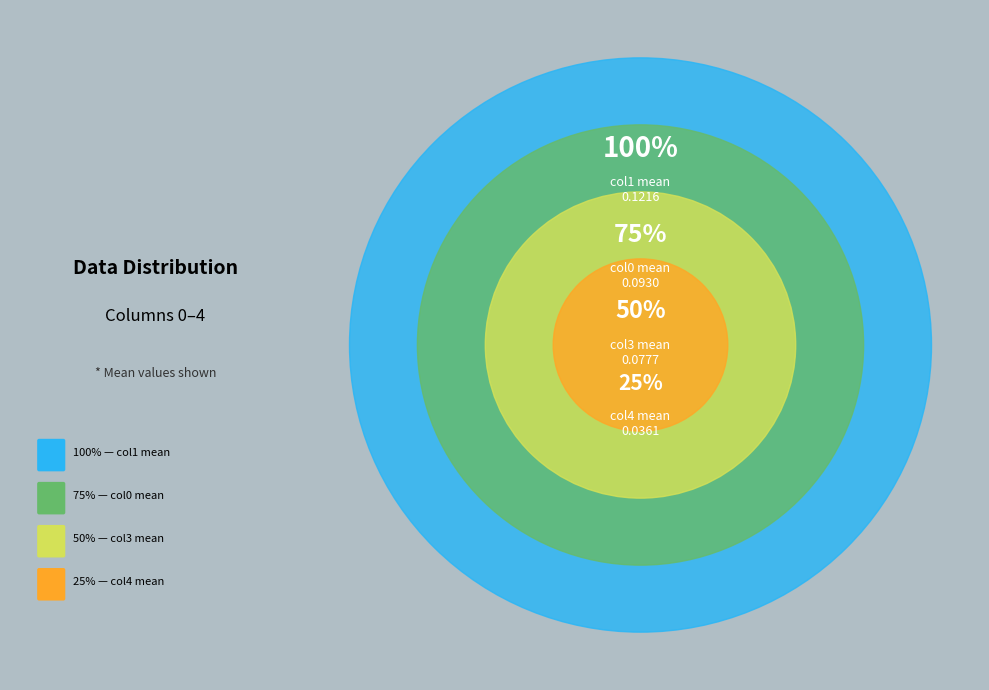

Do Row 2 and Row 0 together represent more than half of the pie?

Yes